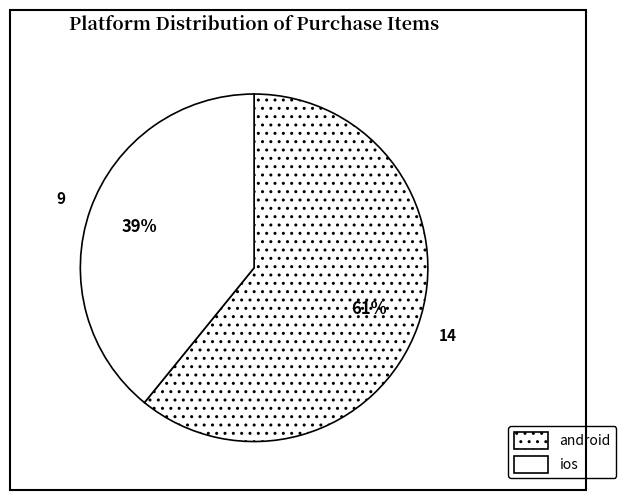

Combined, do ios and android account for over 50%?

Yes